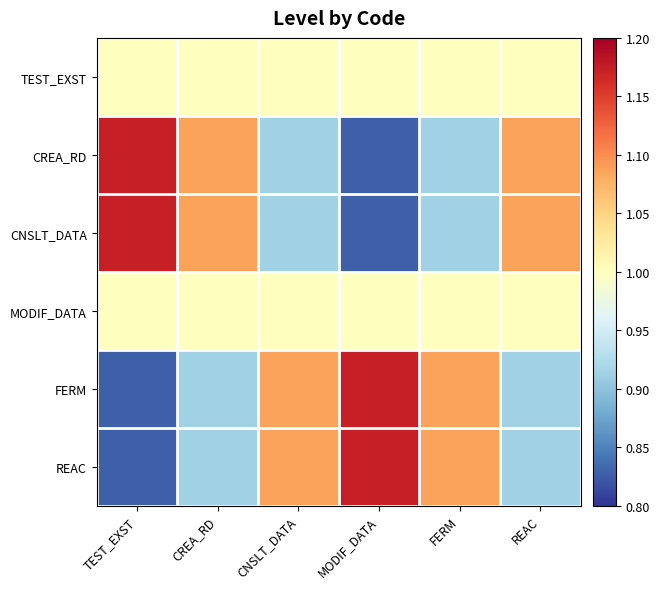

What is the maximum value shown in the chart?

1.2